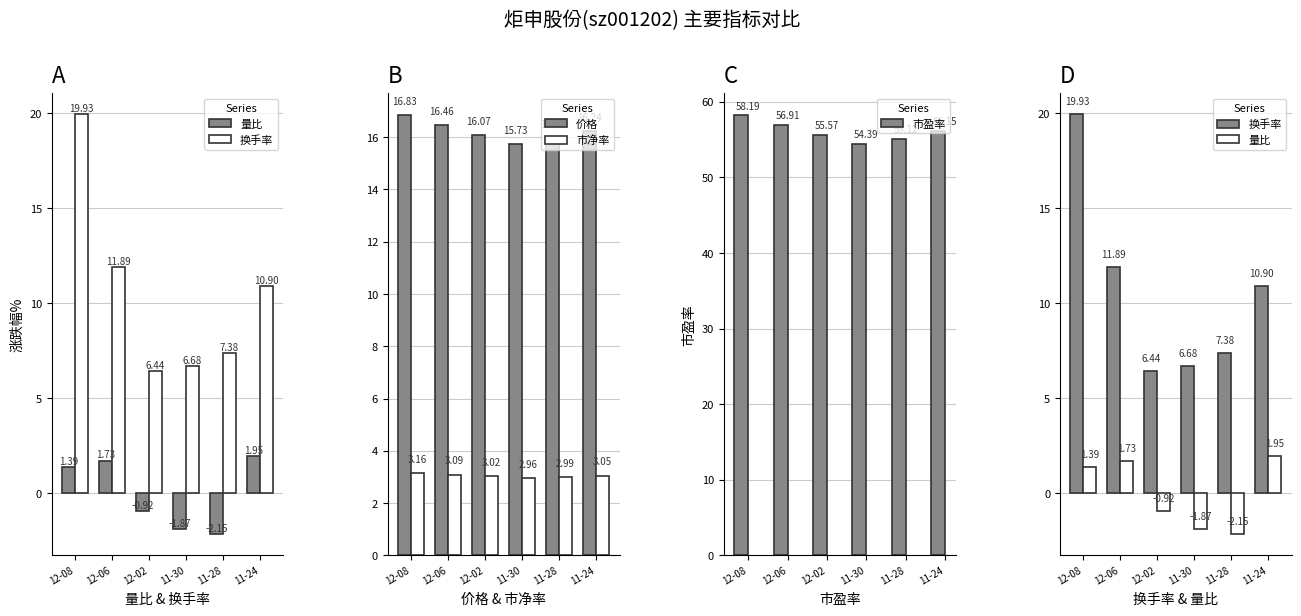

What is the sum of all 市净率 values?

18.3